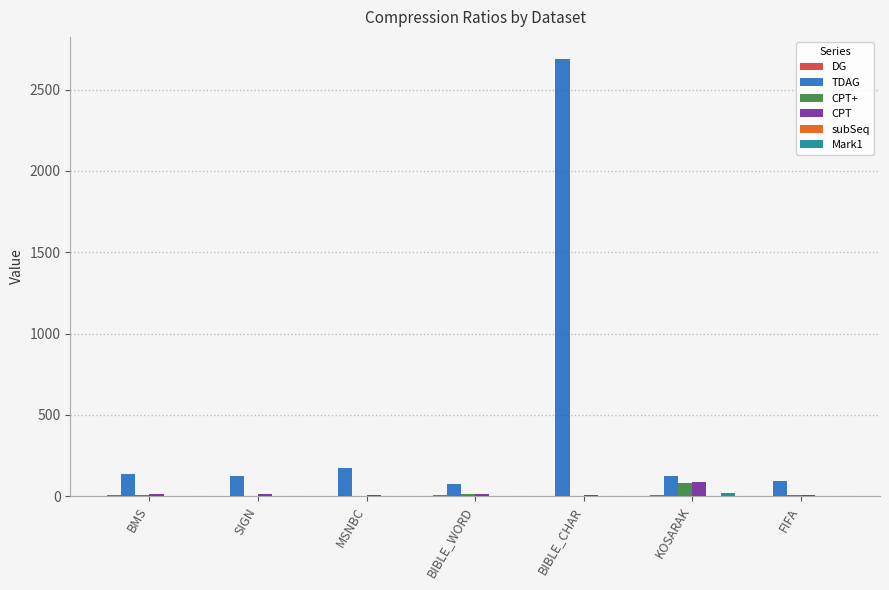

Is it true that CPT equals 86.4 at KOSARAK?

True